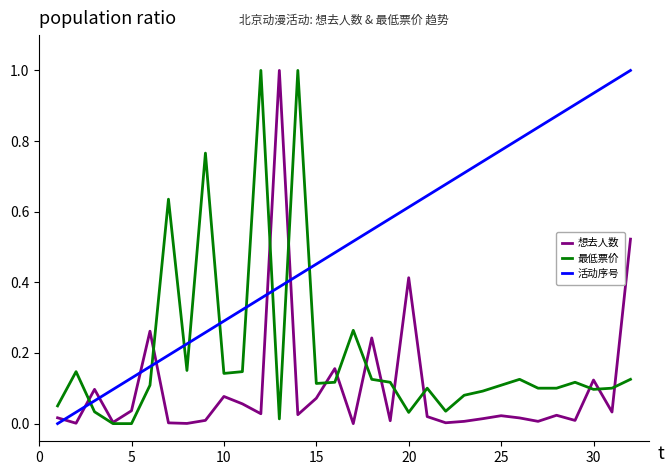

List the series in order of their overall mean, lowest first.

想去人数, 最低票价, 活动序号